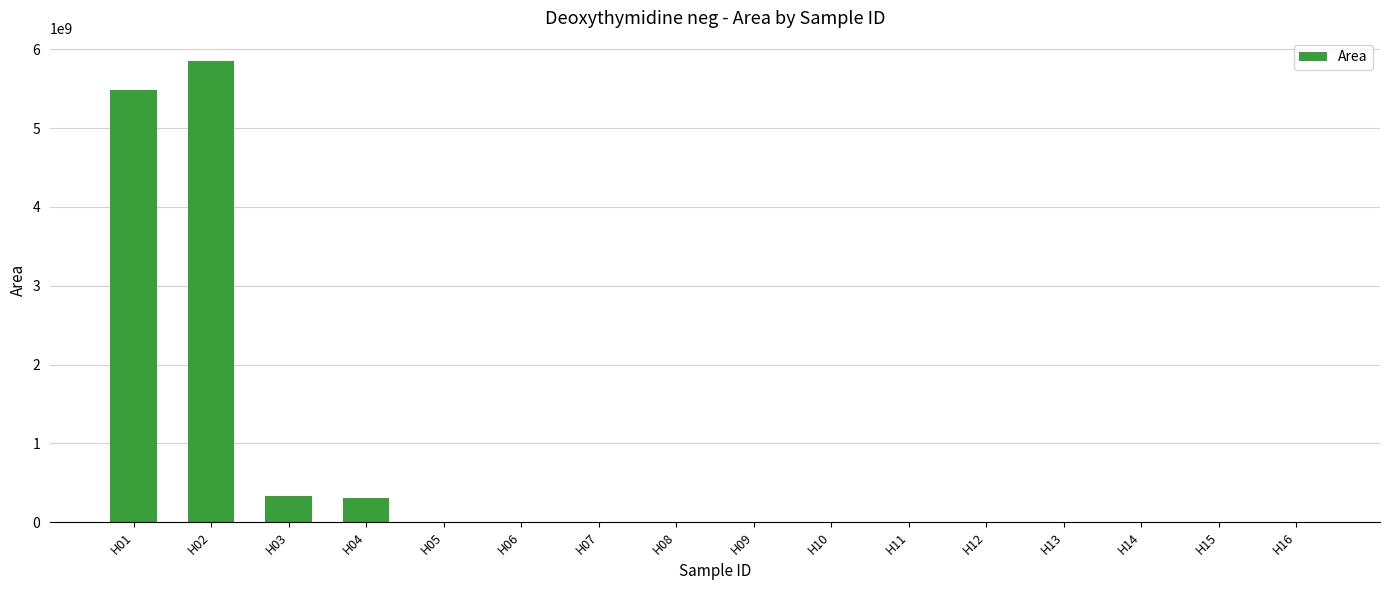

Which label corresponds to the largest value in the chart?

H02